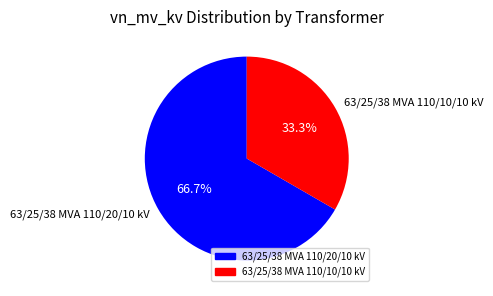

Which category has the smallest portion of the pie?

63/25/38 MVA 110/10/10 kV